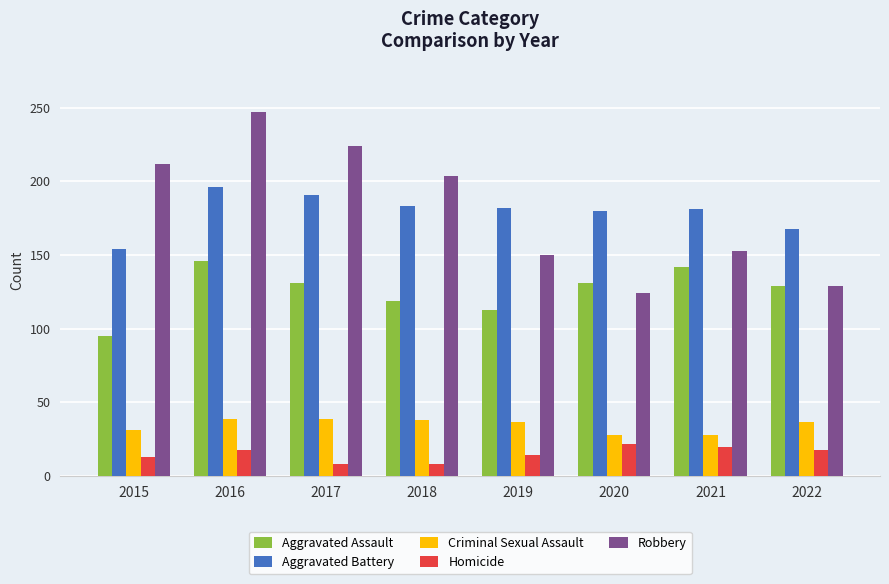

What is the sum of the Aggravated Assault values at 2021 and 2016?

288